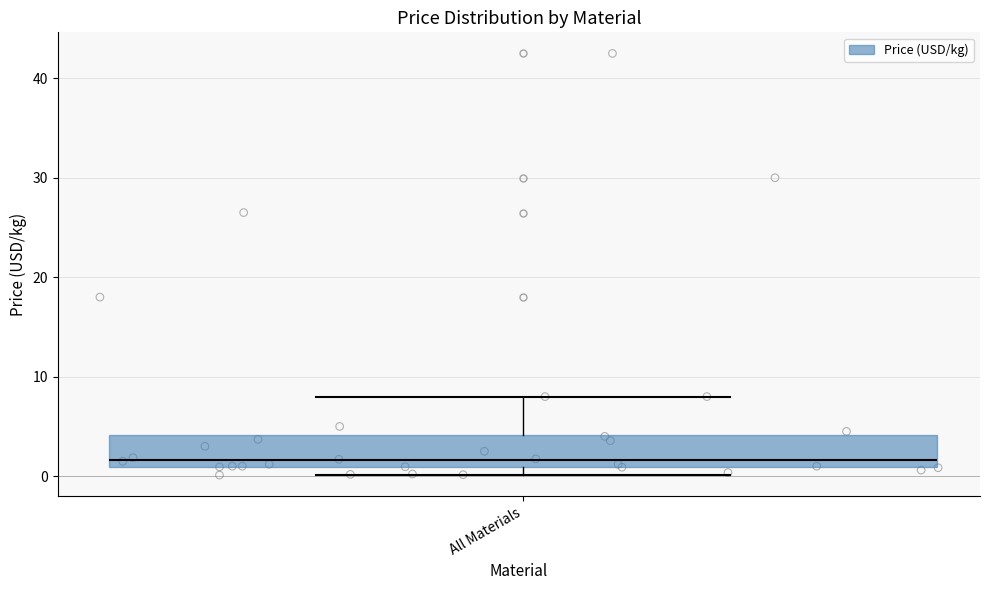

Read this box plot against the y-axis: the position of the median line, the range covered by the box, and the ends of both whiskers. The values are not printed on the chart, so give them approximately, as read against the axis.

median 2, box 1 to 4, whiskers 0 to 8